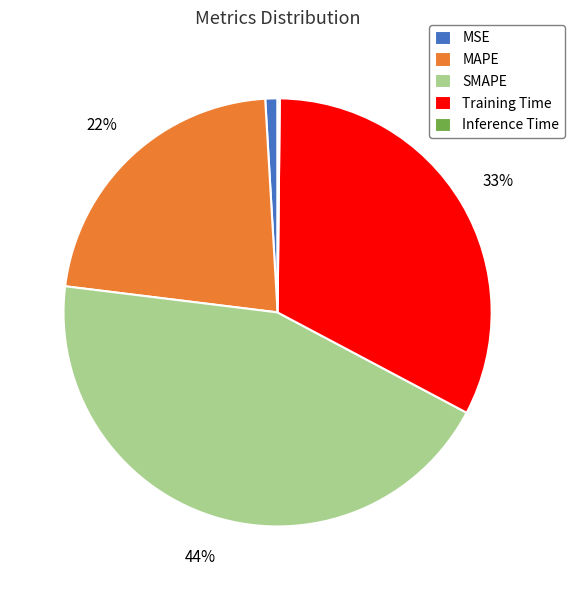

Combined, do Training Time and MAPE account for over 50%?

Yes